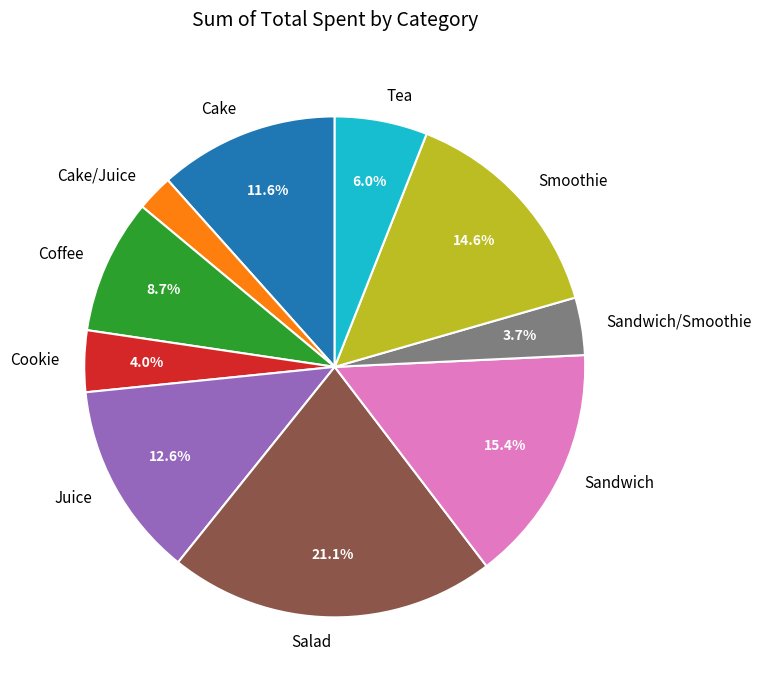

How many slices are in this pie chart?

10